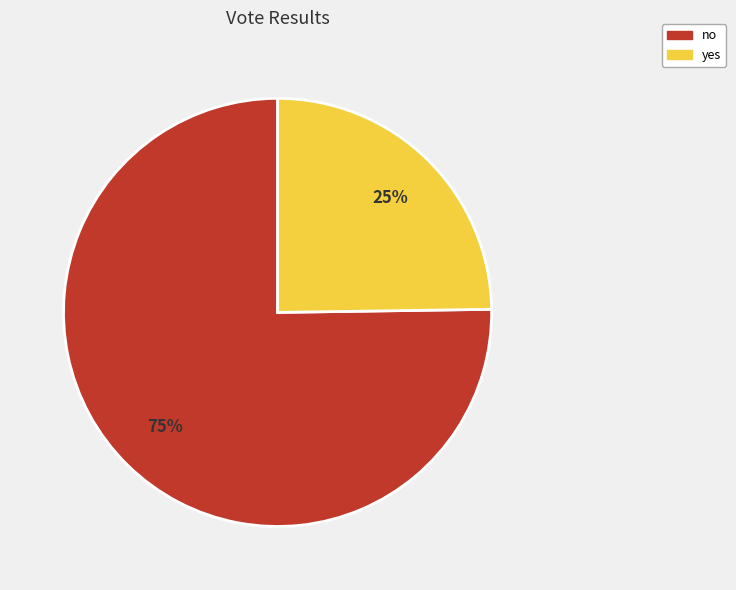

To the nearest percent, what is the difference between the no and yes slice percentages?

50%